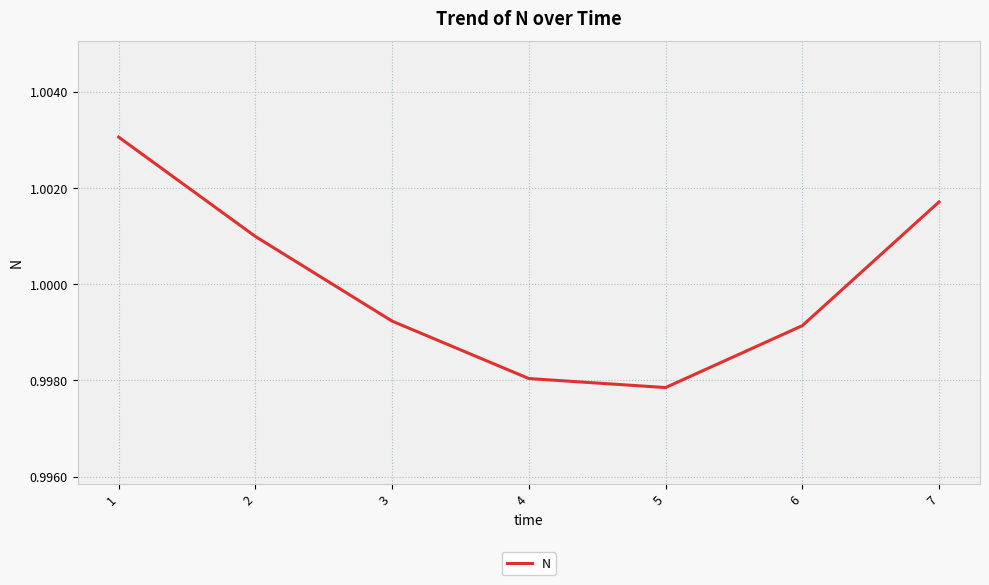

How many lines are shown in the chart?

1